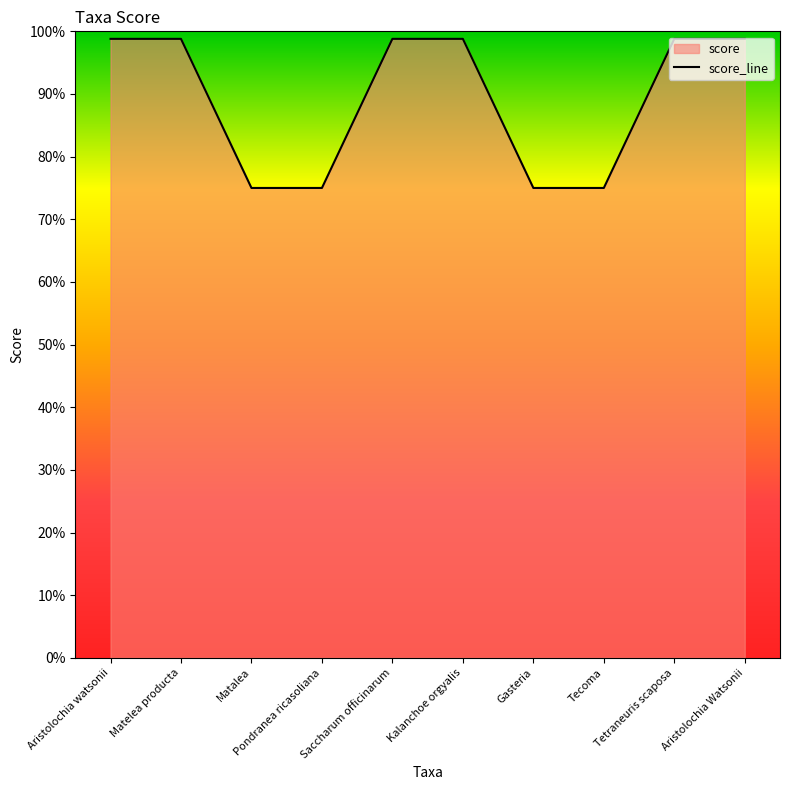

Reading left to right, transcribe all the data shown in this chart.

Aristolochia watsonii=1.0	Matelea producta=1.0	Matalea=0.8	Pondranea ricasoliana=0.8	Saccharum officinarum=1.0	Kalanchoe orgyalis=1.0	Gasteria=0.8	Tecoma=0.8	Tetraneuris scaposa=1.0	Aristolochia Watsonii=1.0